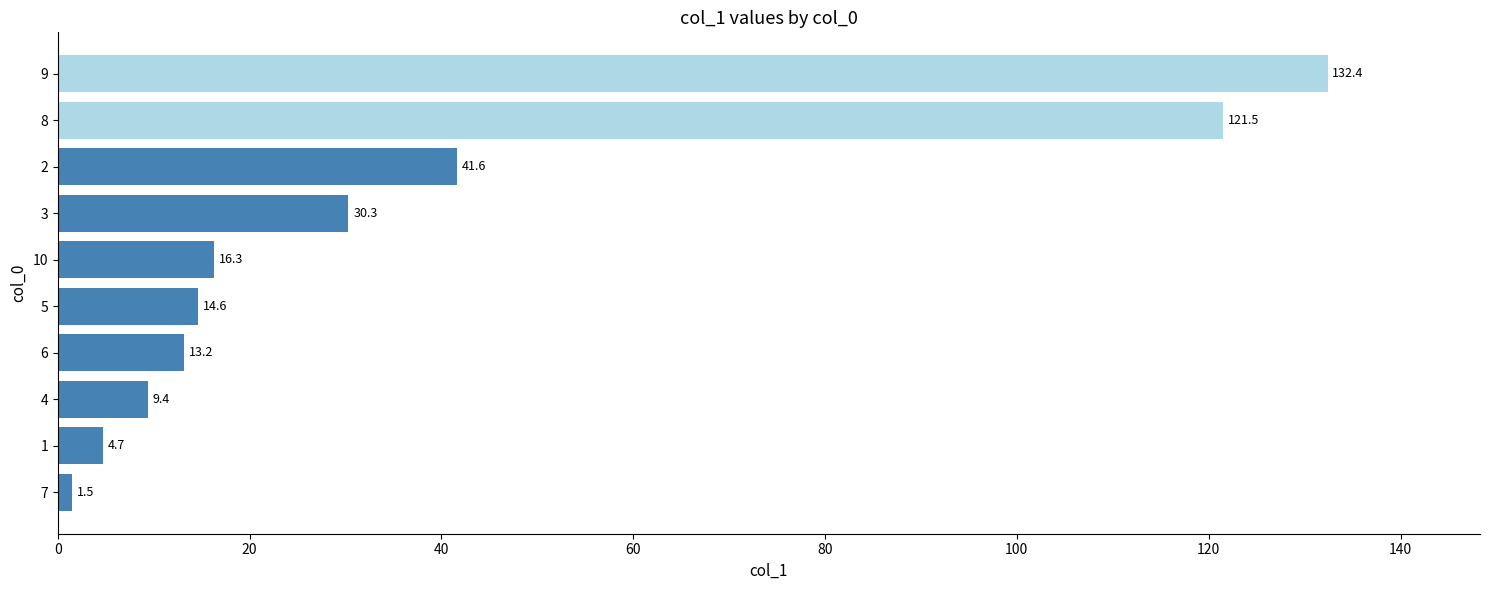

What is the difference between the maximum and second lowest values?

127.7